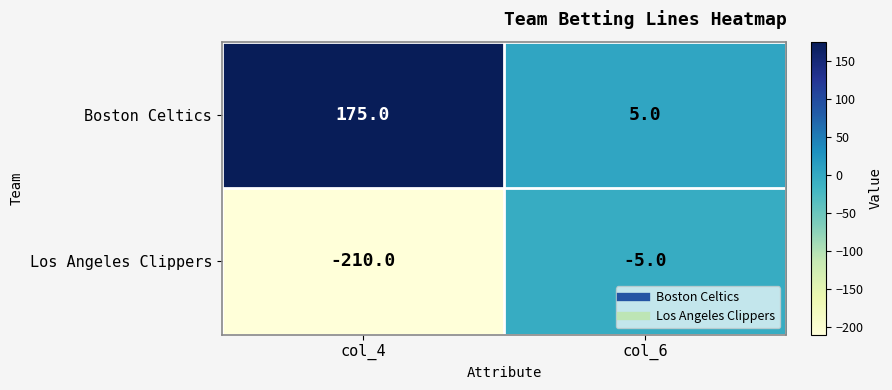

What is the difference between the highest and lowest values at col_6?

10